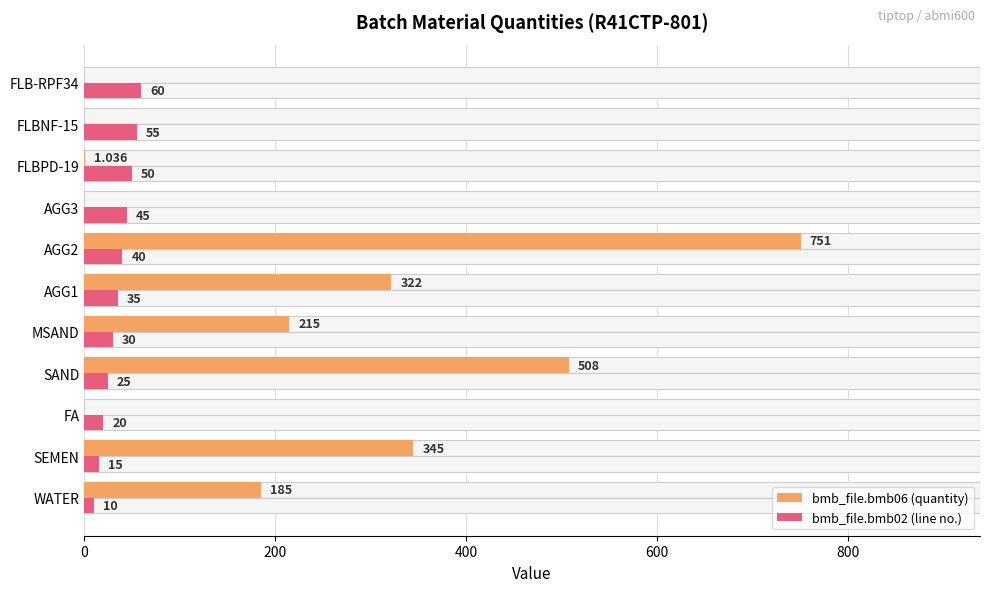

Is it true that bmb_file.bmb02 (line no.) equals 13.5 at FLBPD-19?

False